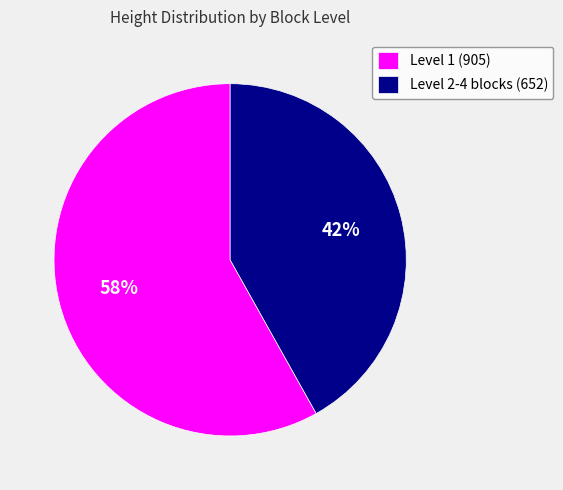

What is the ratio of the value at Level 2-4 blocks (652) to the value at Level 1 (905)?

0.7